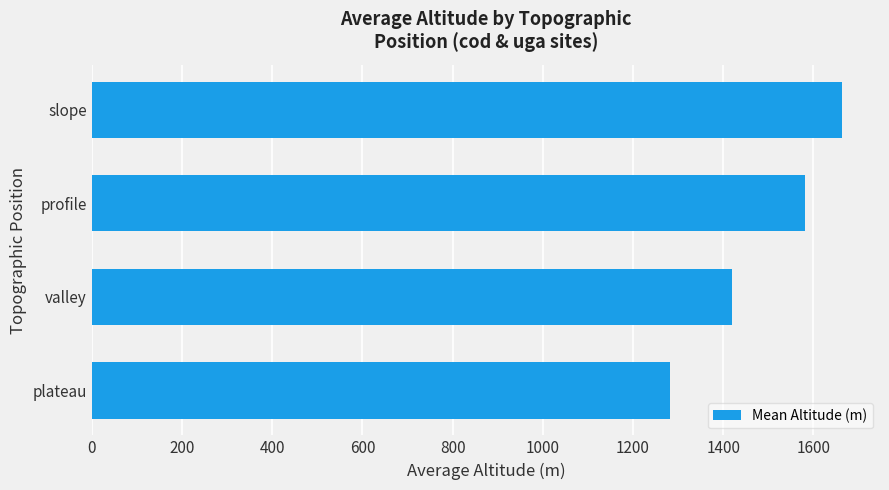

Approximately how many times larger is the value at plateau compared to valley?

0.9